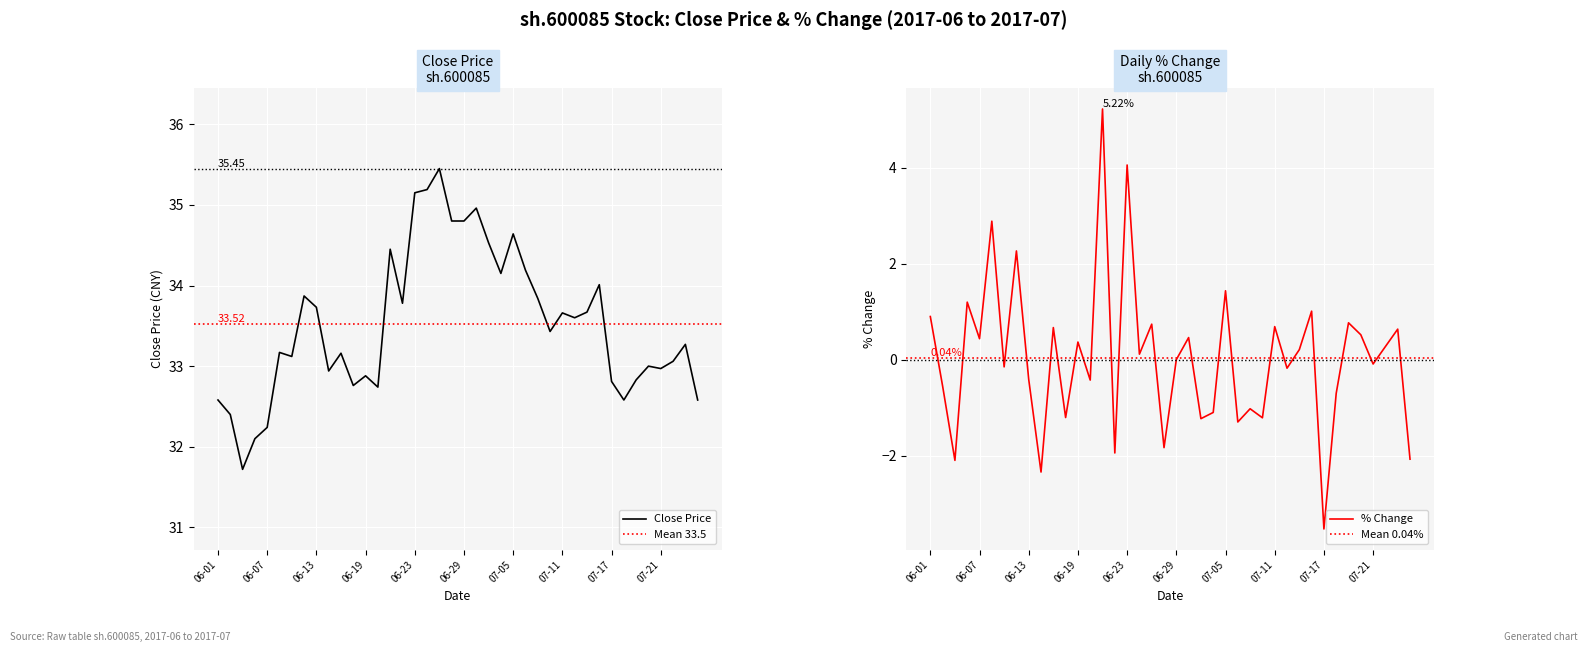

At how many categories does at least one series exceed 17?

40